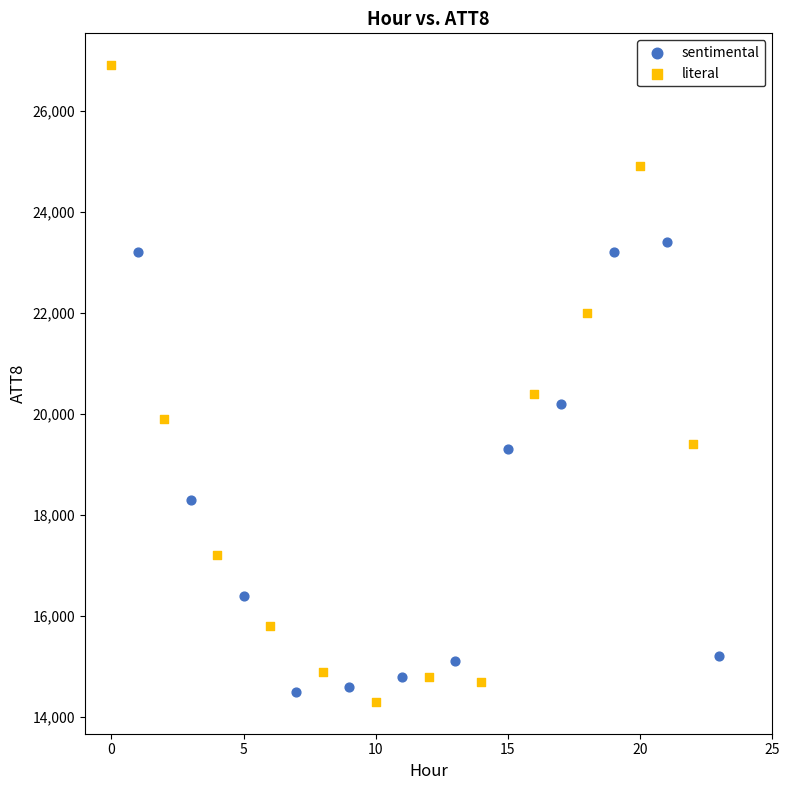

Which series contains the highest Y value?

literal